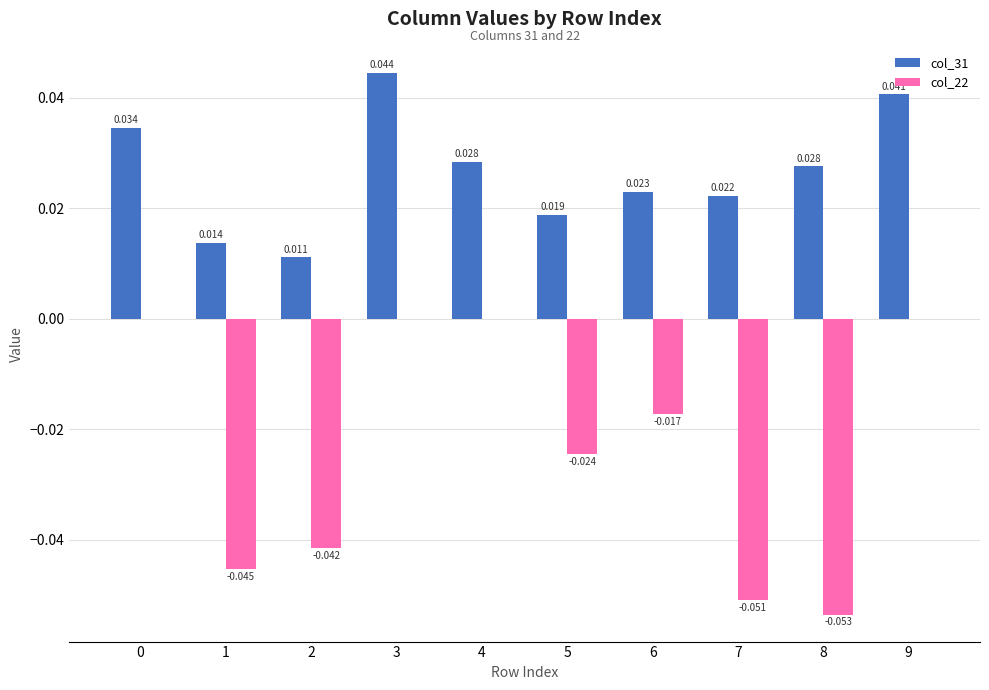

What is the sum of the col_31 values at 3 and 1?

0.1